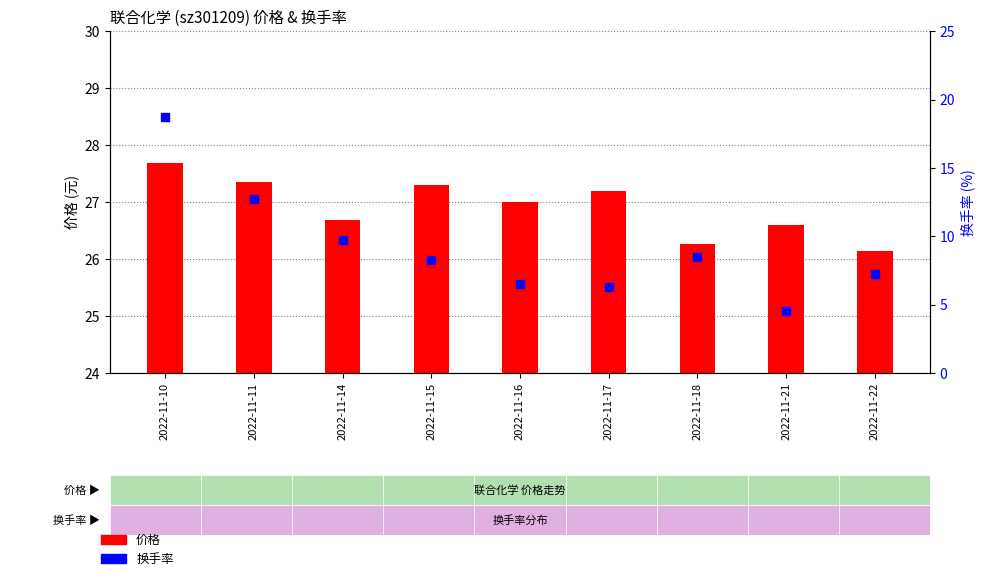

What are all the series names shown in the legend?

价格, 换手率